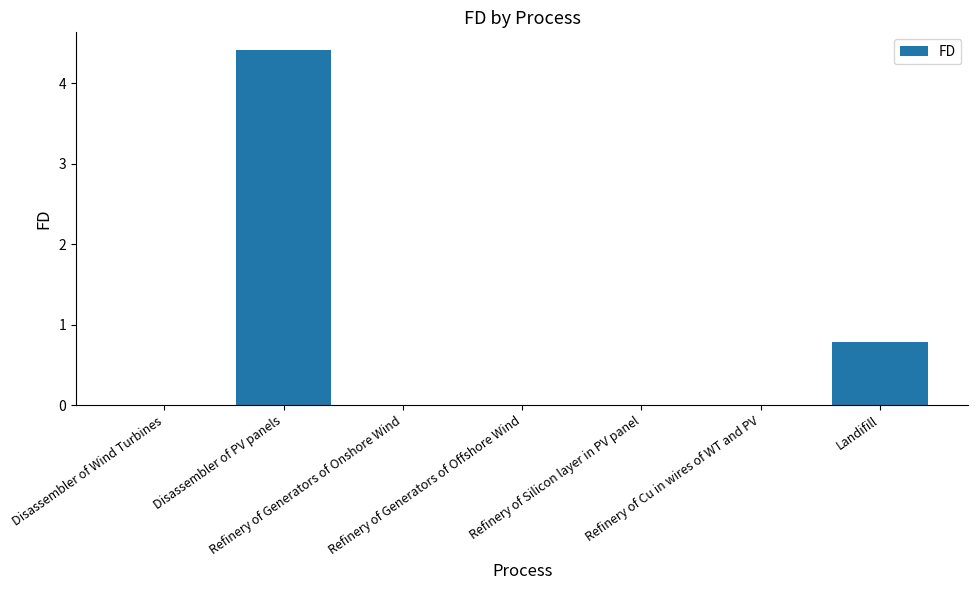

What is the maximum value shown in the chart?

4.4